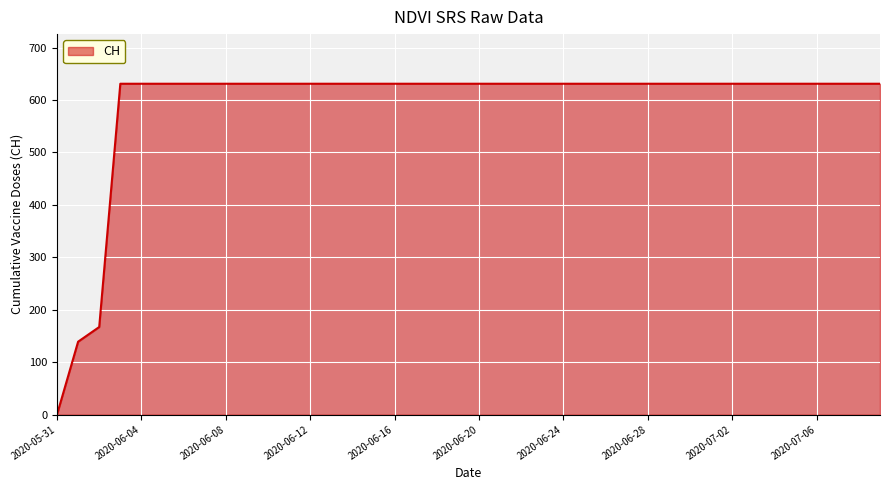

What is the value of the 18th point from the left?

631